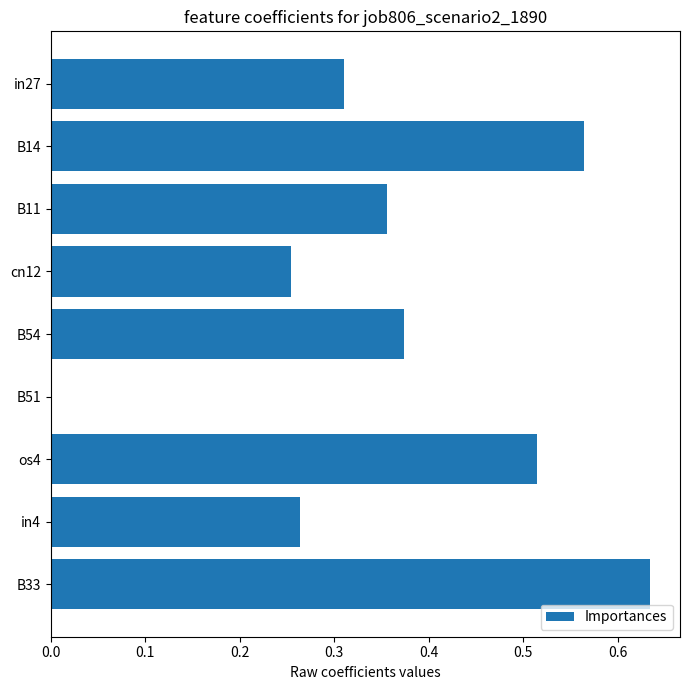

How many positive values are there?

8